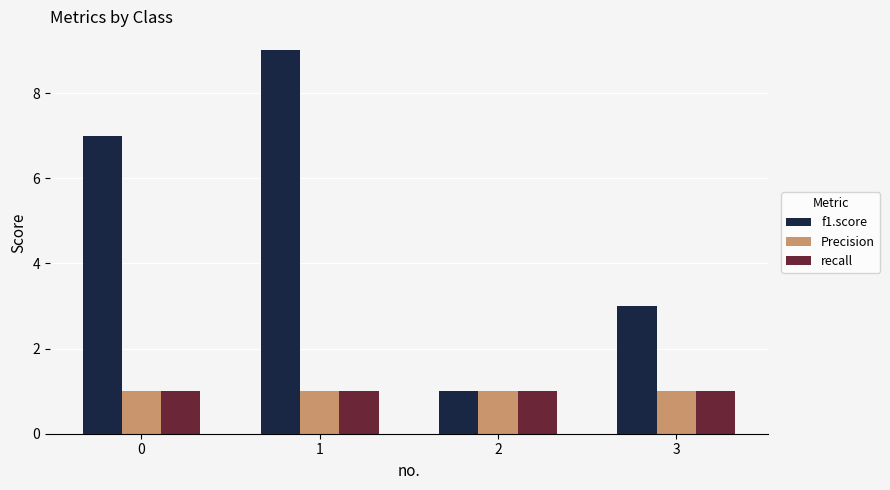

Is it true that recall equals 1 at 1?

True